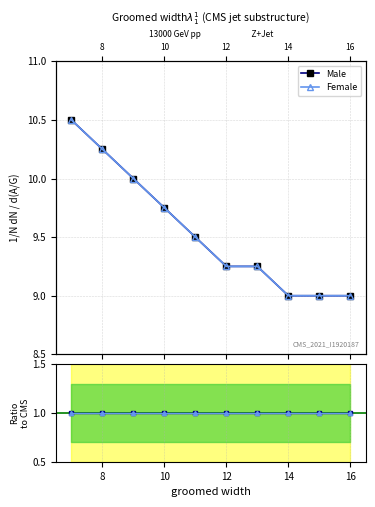

Is this an area chart (filled region under the line)?

No